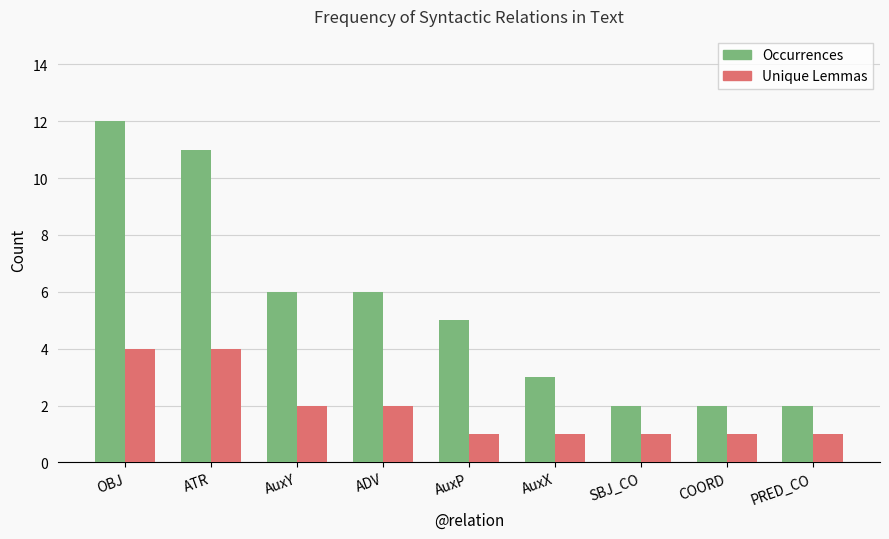

What is the highest value of the Unique Lemmas series?

4